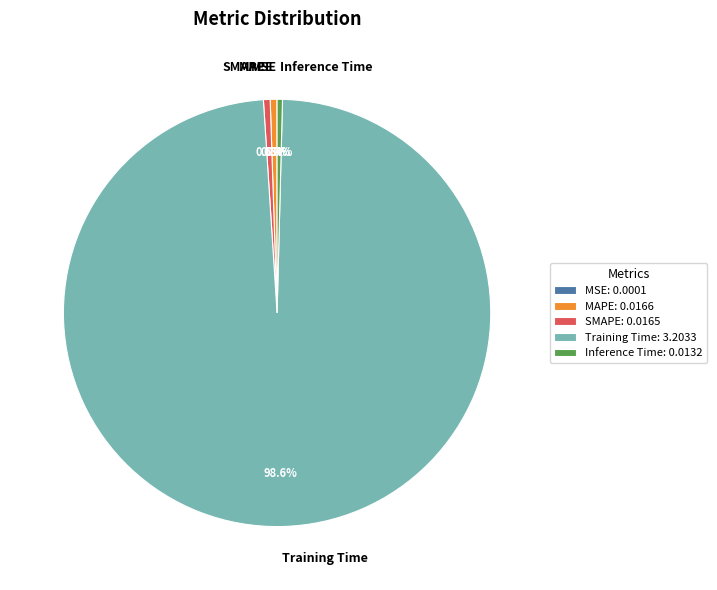

What portion of the pie excludes Training Time?

1.4%